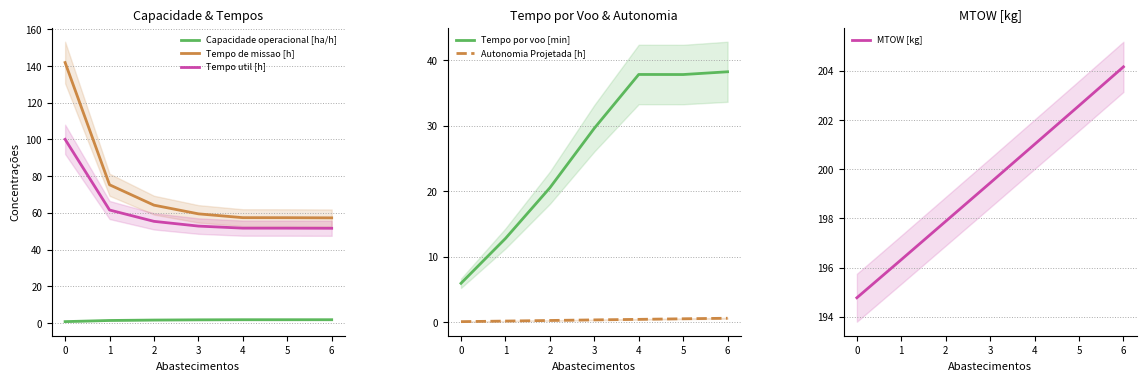

What is the sum of the MTOW [kg] values at 5 and 3?

402.0